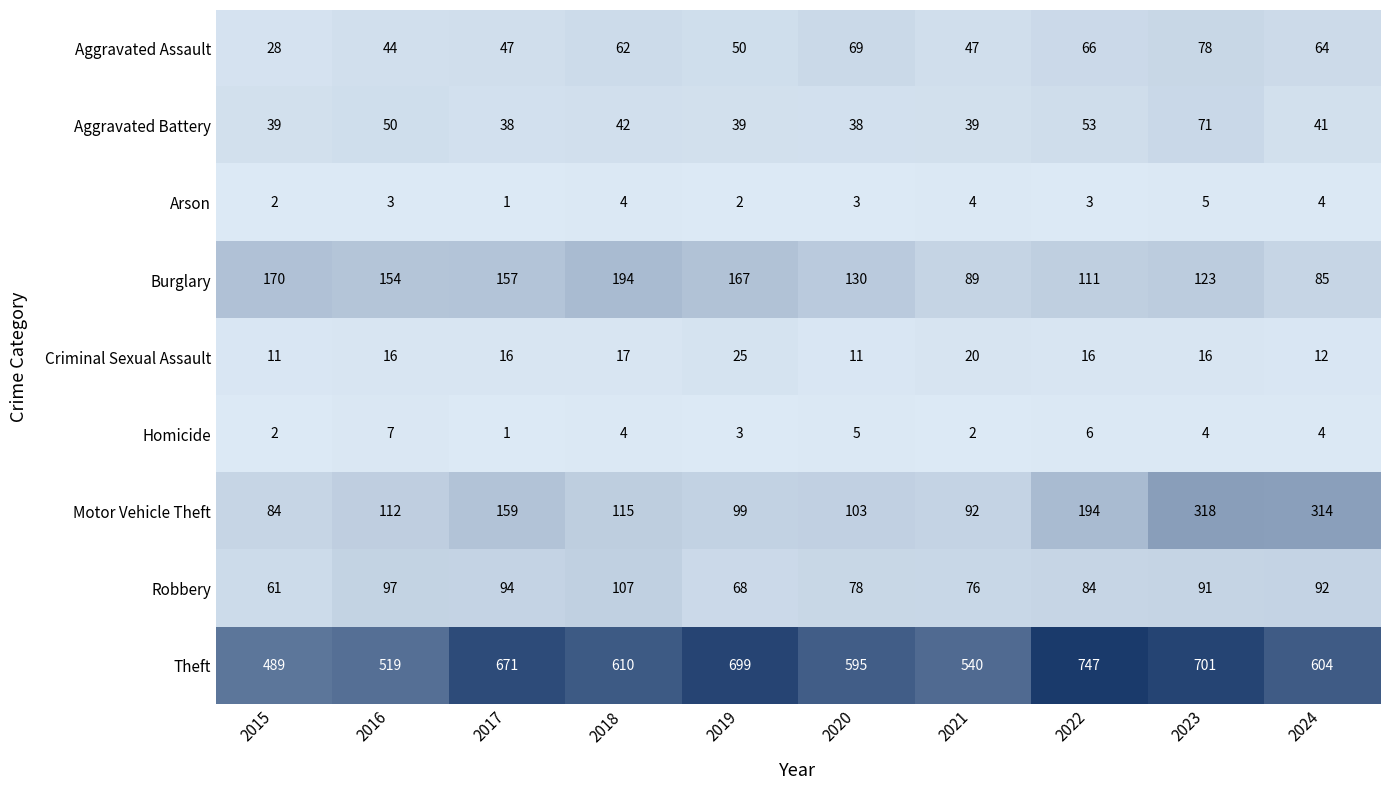

What is the difference between the highest and lowest values at 2017?

670